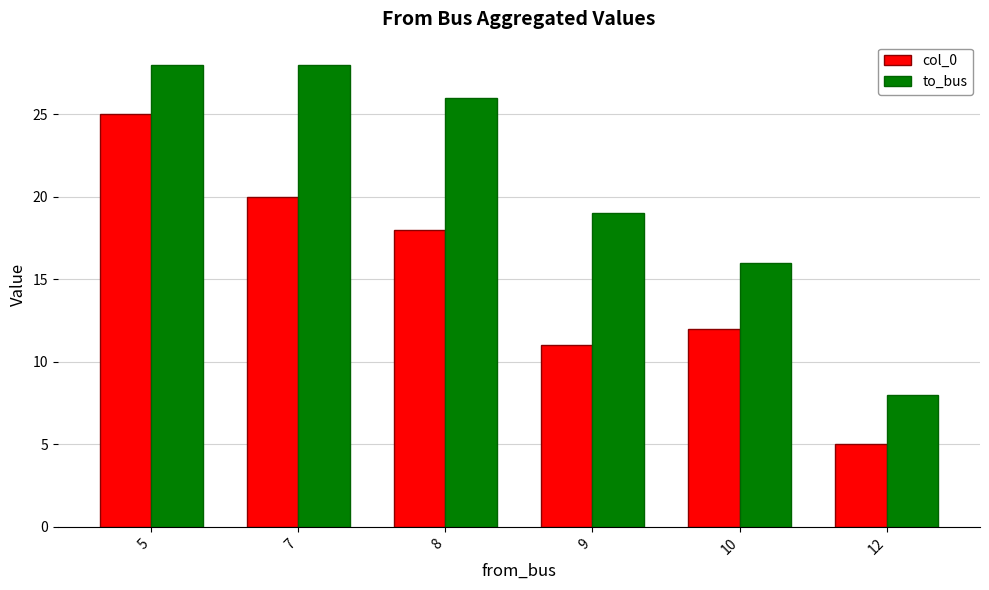

What is the approximate value of to_bus at 9?

19